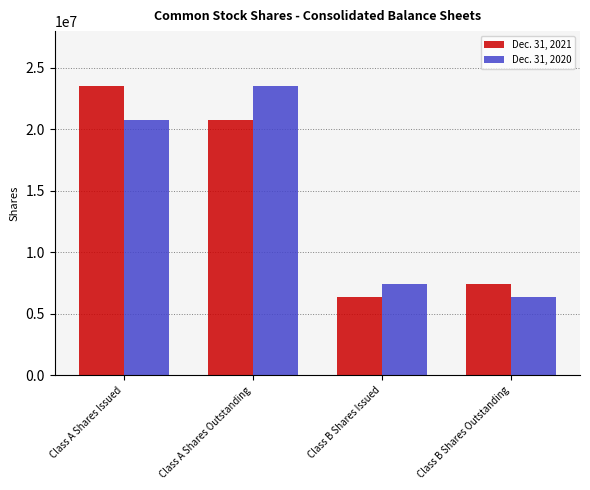

The Dec. 31, 2021 series shows 7450666 at Class A Shares Outstanding. True or false?

False